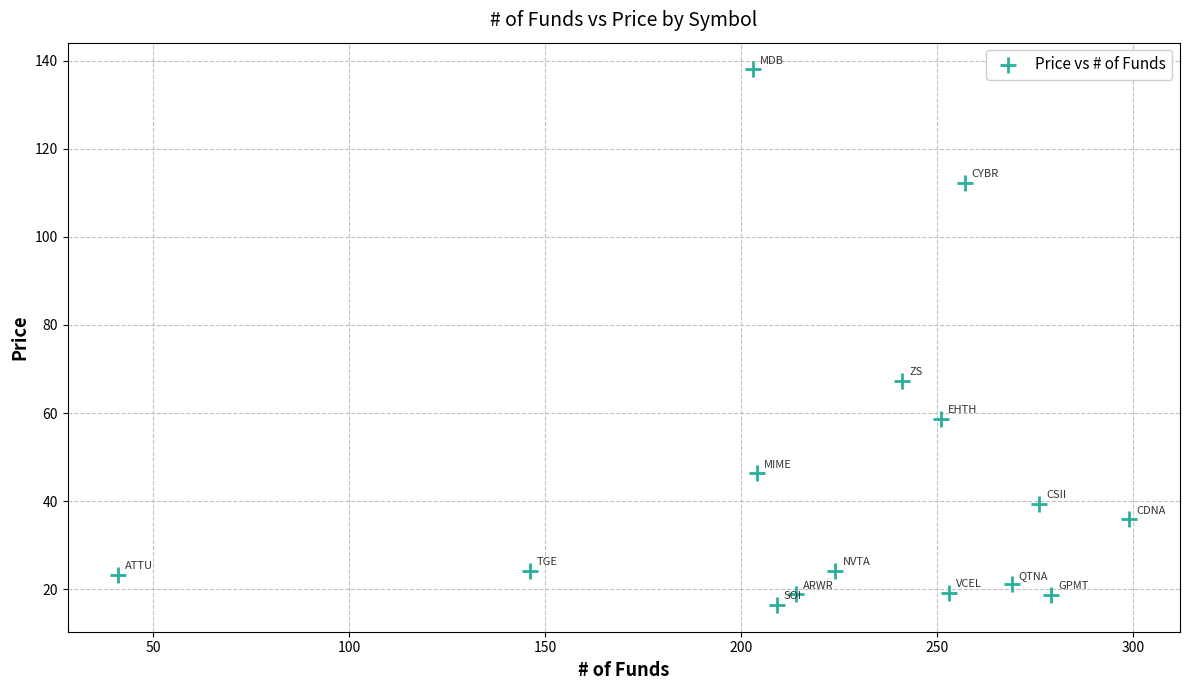

What Y value in the scatter plot is closest to 77?

67.3